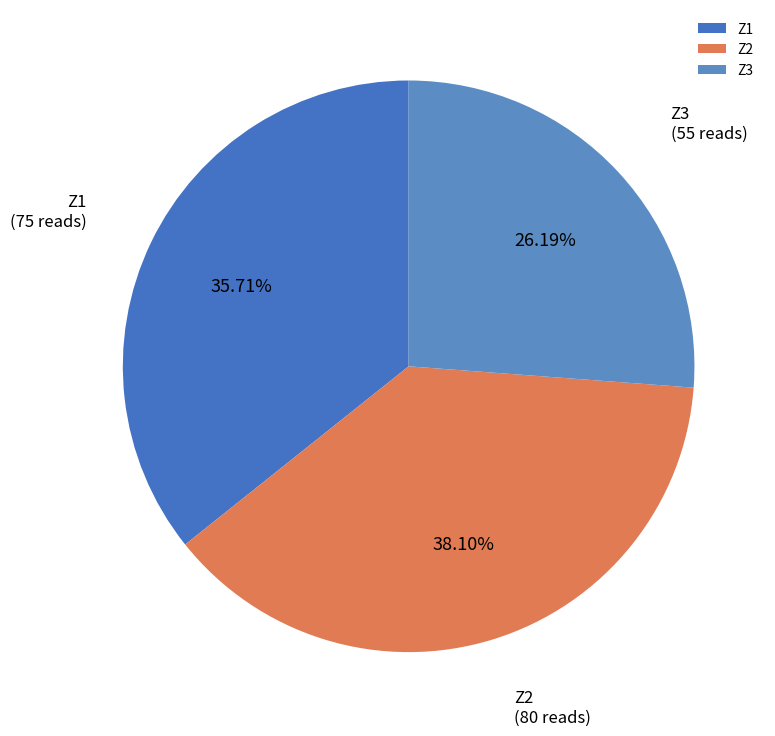

Do Z1 and Z2 together represent more than half of the pie?

Yes